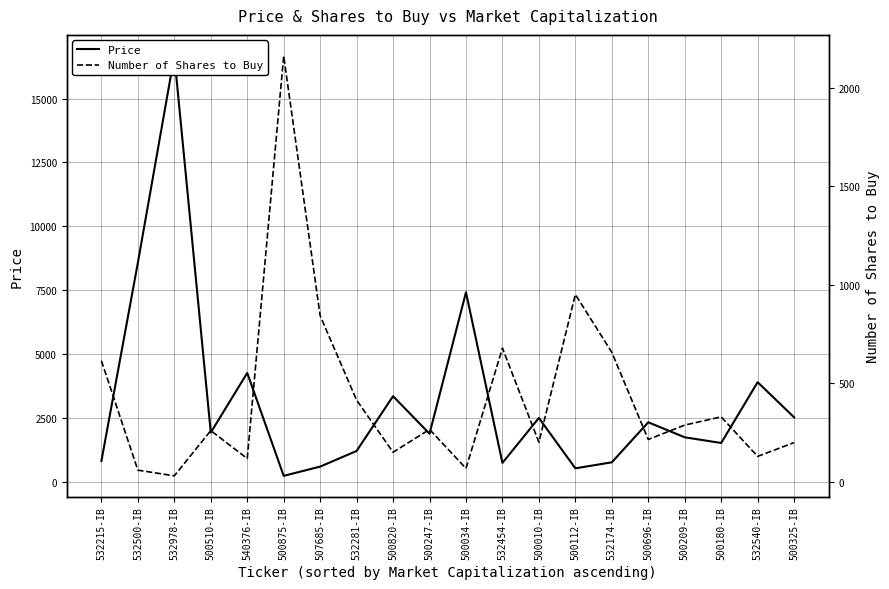

List the series in order of their overall mean, lowest first.

Number of Shares to Buy, Price